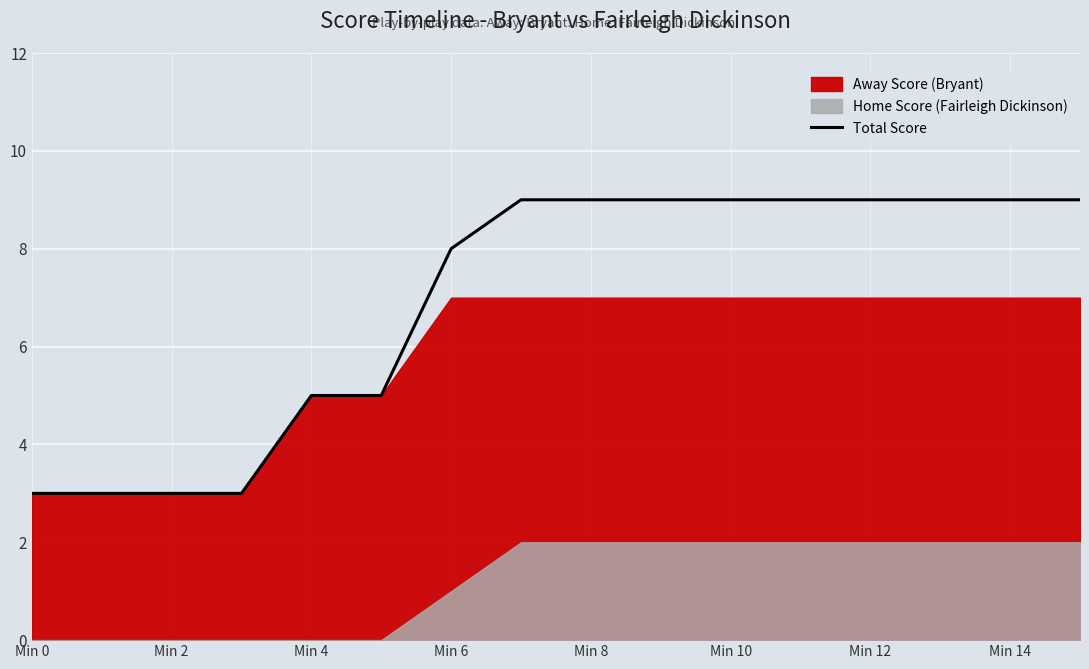

Reading left to right, extract all data points from this chart.

3	3	3	3	5	5	8	9	9	9	9	9	9	9	9	9